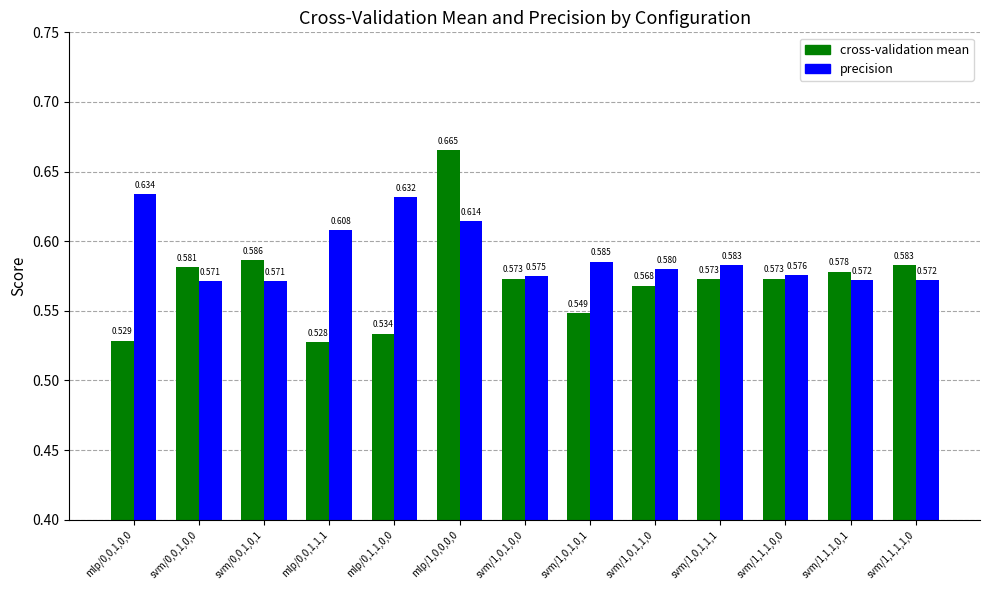

What is the sum of the cross-validation mean values at svm/0,0,1,0,0 and mlp/0,0,1,1,1?

1.1